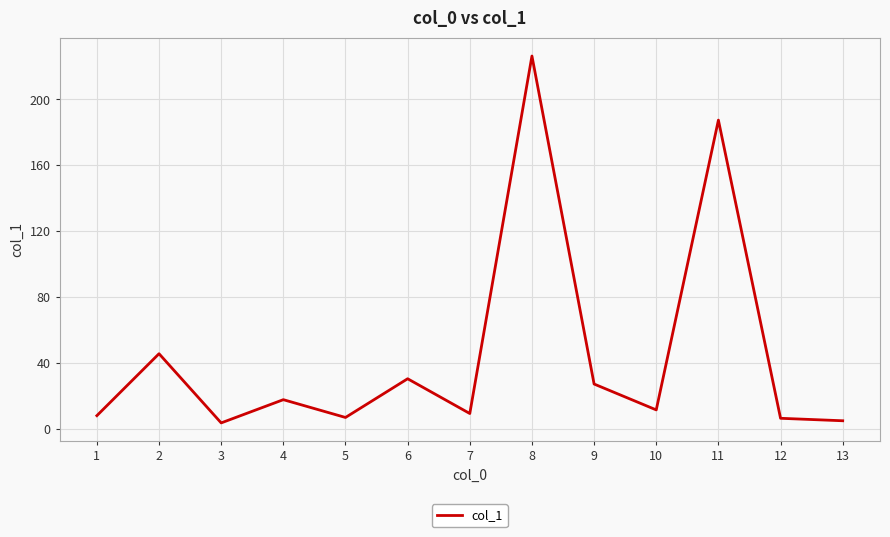

The value at 13 is 4.9. True or false?

True